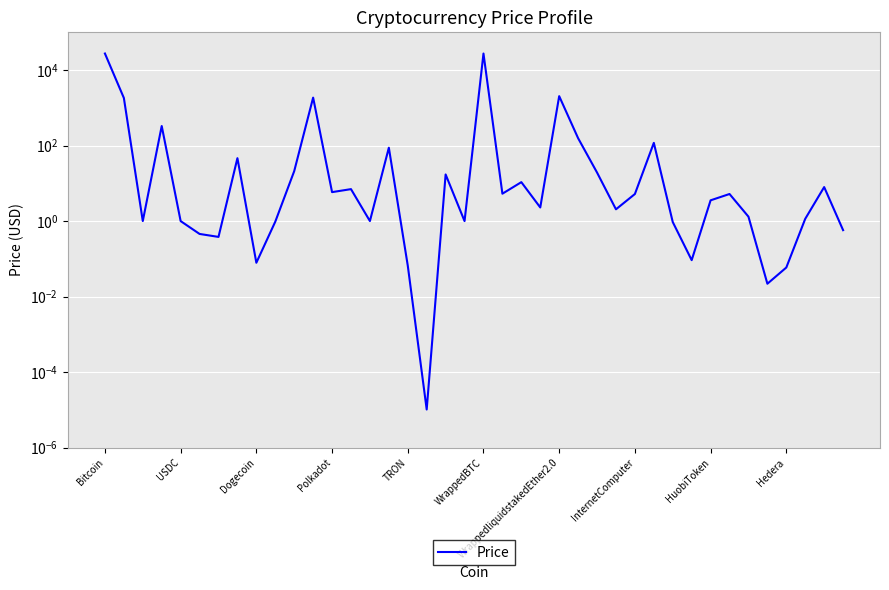

The chart shows a value of 2.3 at 23. True or false?

True